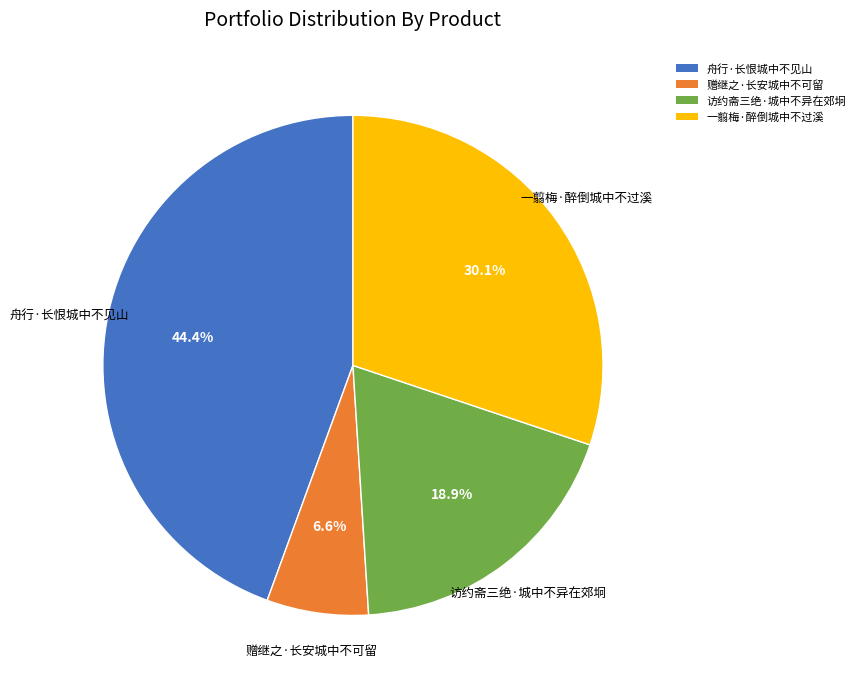

What percentage is the 访约斋三绝·城中不异在郊坰 slice, to the nearest percent?

19%